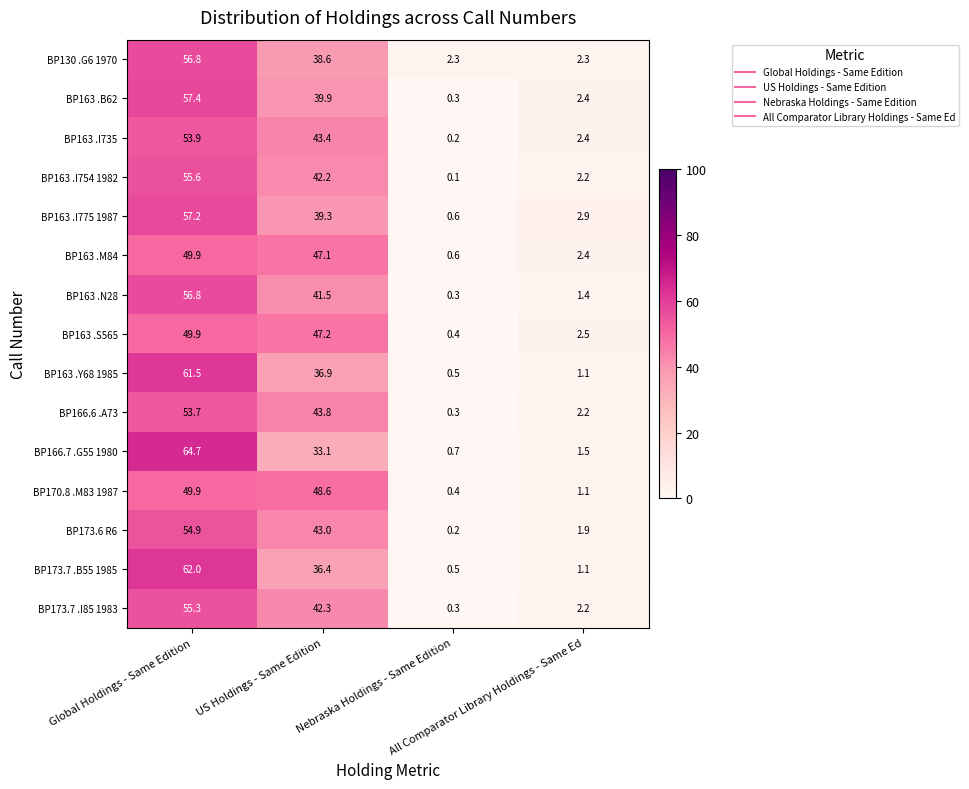

What is the highest value of the BP163 .S565 series?

49.9